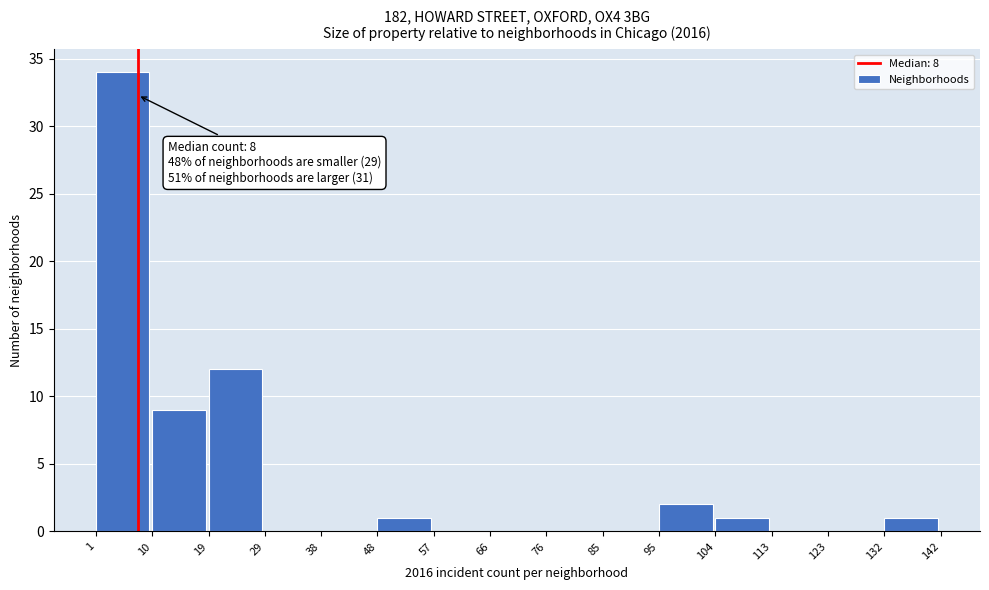

Which range on the x-axis has the tallest bar?

1 to 10